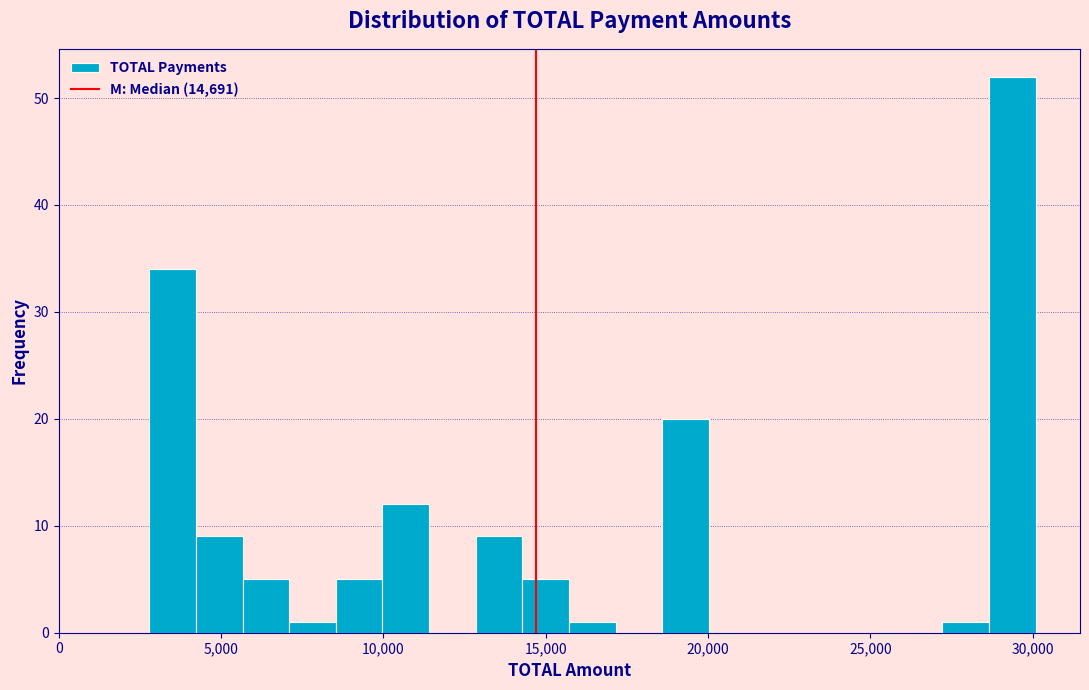

Read against the x-axis, roughly where is the centre of the tallest bar?

29500